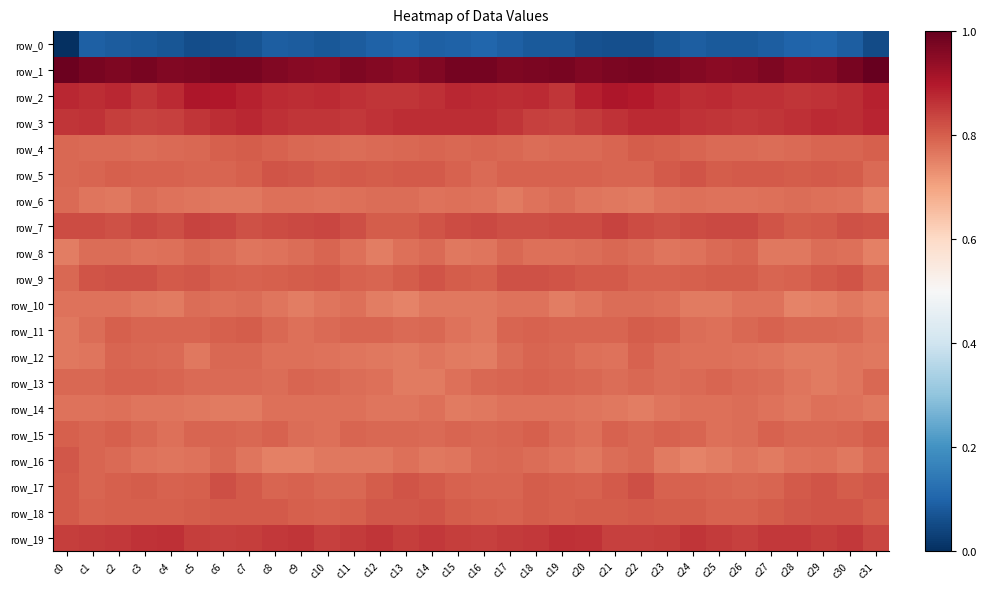

The row_13 series shows -4.9 at c24. True or false?

True